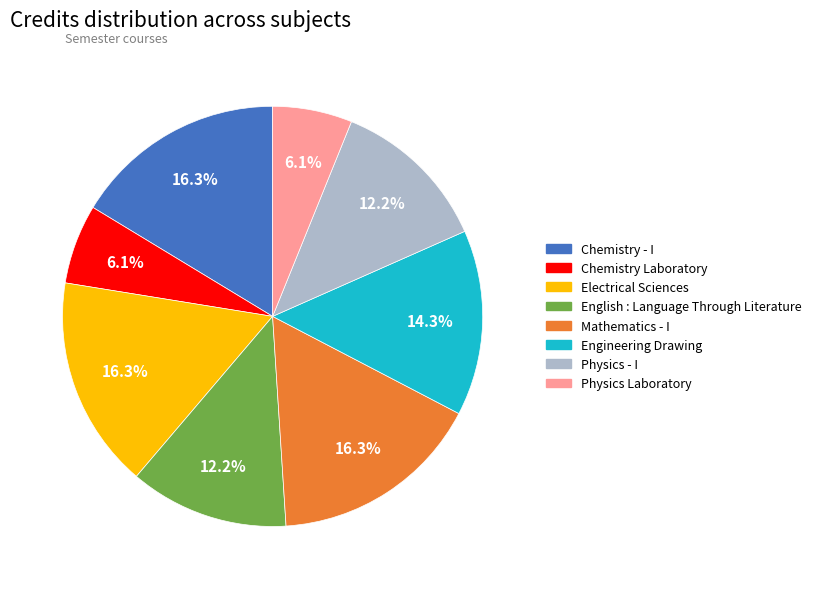

Count the number of slices in the pie.

8